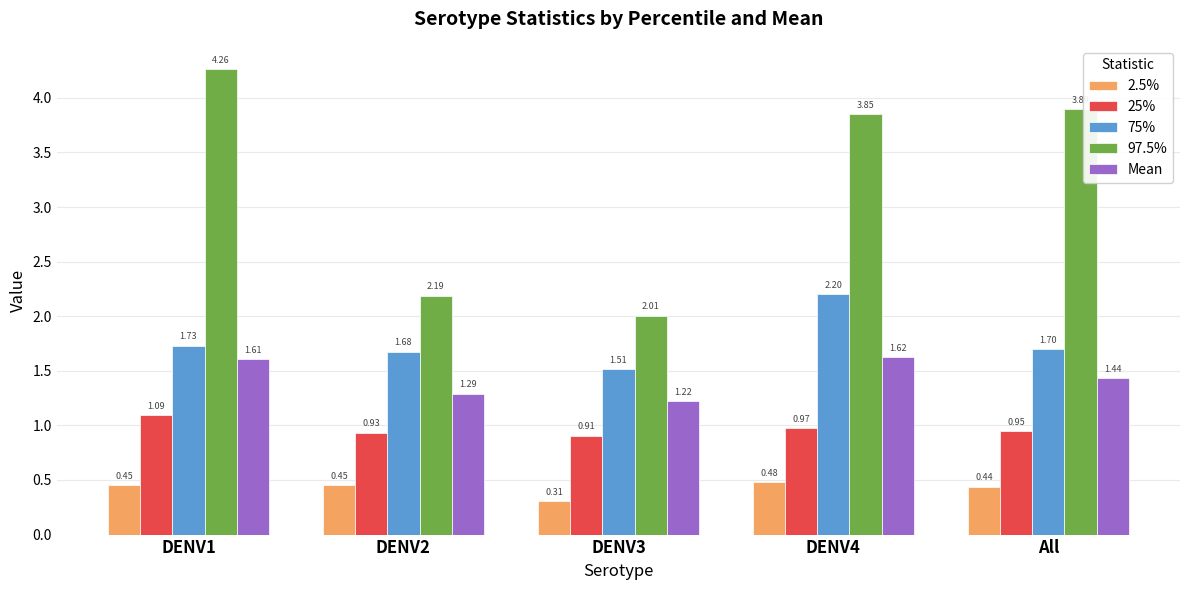

Count the Mean values in the range 1 to 2.

5